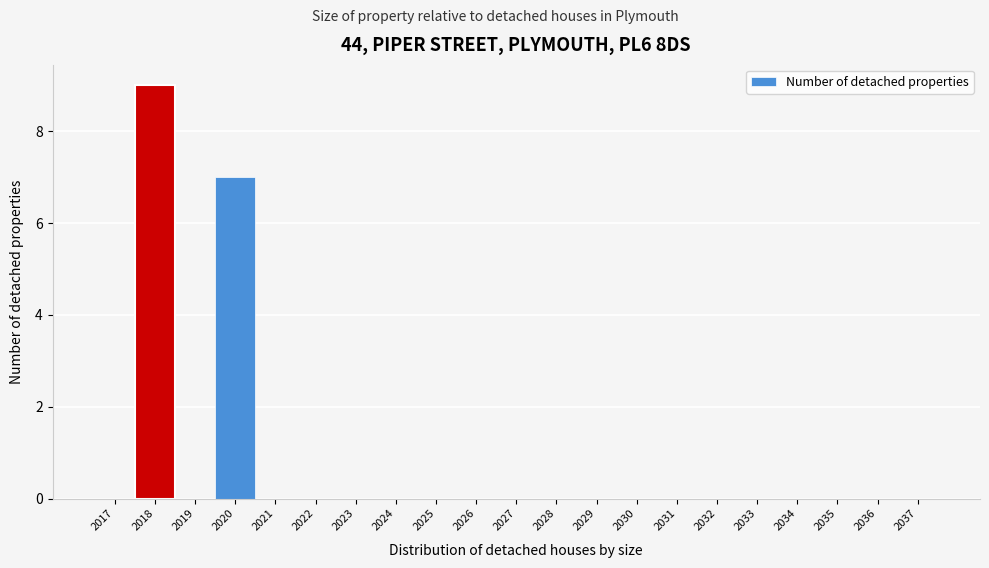

Reading left to right, transcribe this chart: for each bar, give the range it covers on the x-axis and its height. The values are not printed on the chart, so give them approximately, as read against the axis.

2016.5 to 2017.5: 0
2017.5 to 2018.5: 9
2018.5 to 2019.5: 0
2019.5 to 2020.5: 7
2020.5 to 2021.5: 0
2021.5 to 2022.5: 0
2022.5 to 2023.5: 0
2023.5 to 2024.5: 0
2024.5 to 2025.5: 0
2025.5 to 2026.5: 0
2026.5 to 2027.5: 0
2027.5 to 2028.5: 0
2028.5 to 2029.5: 0
2029.5 to 2030.5: 0
2030.5 to 2031.5: 0
2031.5 to 2032.5: 0
2032.5 to 2033.5: 0
2033.5 to 2034.5: 0
2034.5 to 2035.5: 0
2035.5 to 2036.5: 0
2036.5 to 2037.5: 0